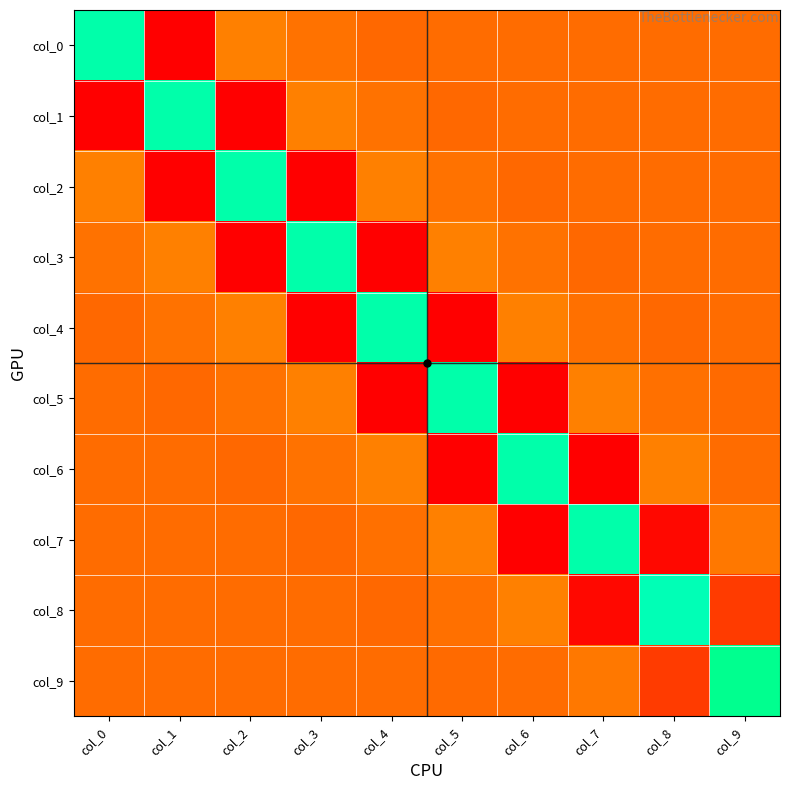

Count the number of categories in the chart.

10